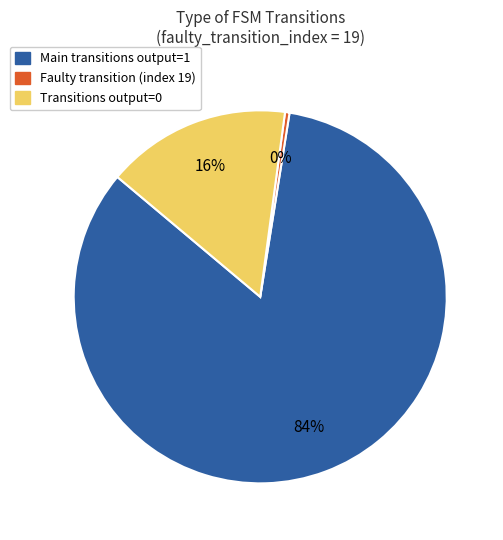

To the nearest percent, what is the average slice percentage?

33%